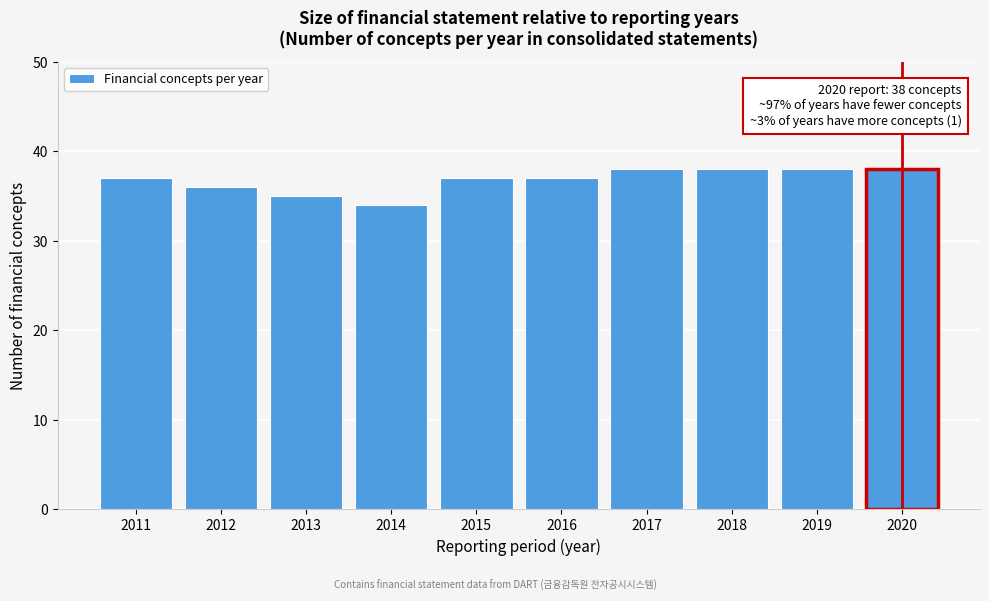

Reading left to right, what are all the values shown in this chart?

2011=37	2012=36	2013=35	2014=34	2015=37	2016=37	2017=38	2018=38	2019=38	2020=38